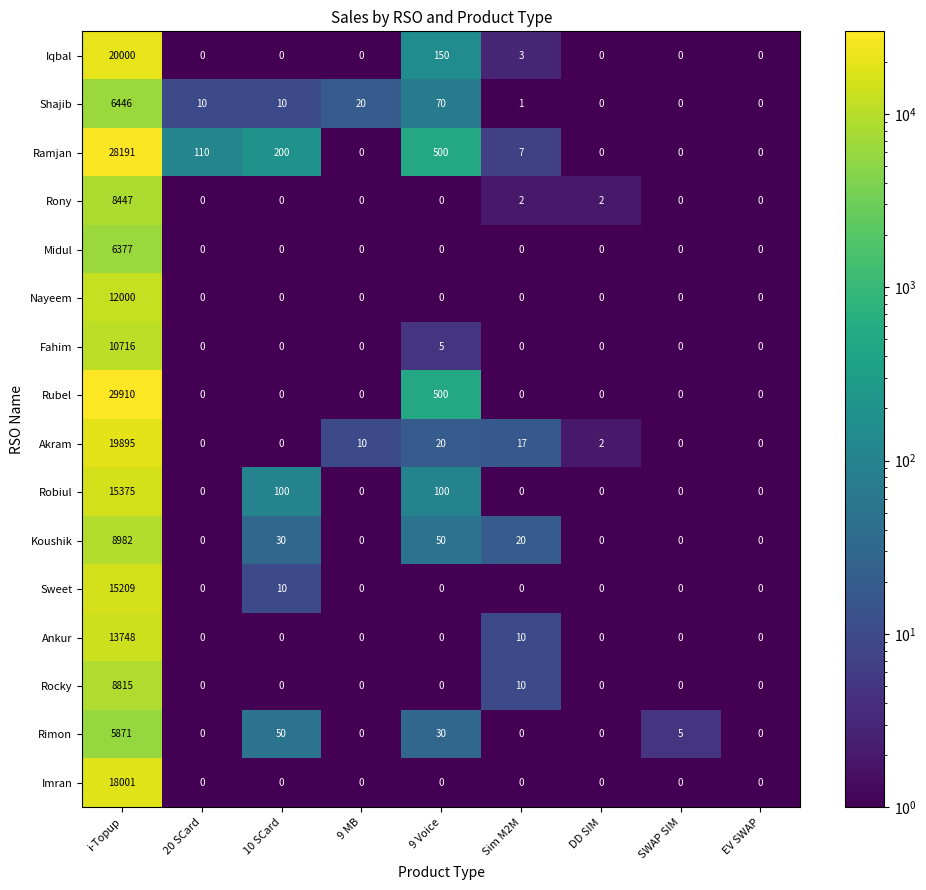

What is the sum of all Akram values?

19944